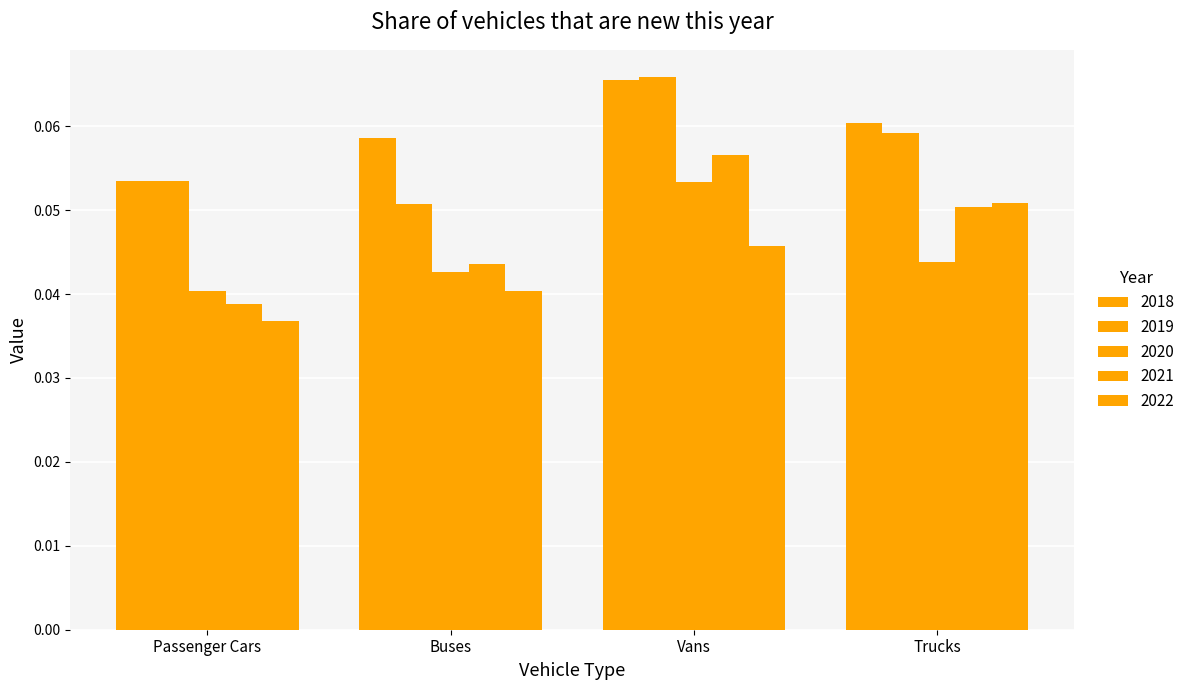

At how many categories does at least one series exceed 0?

4